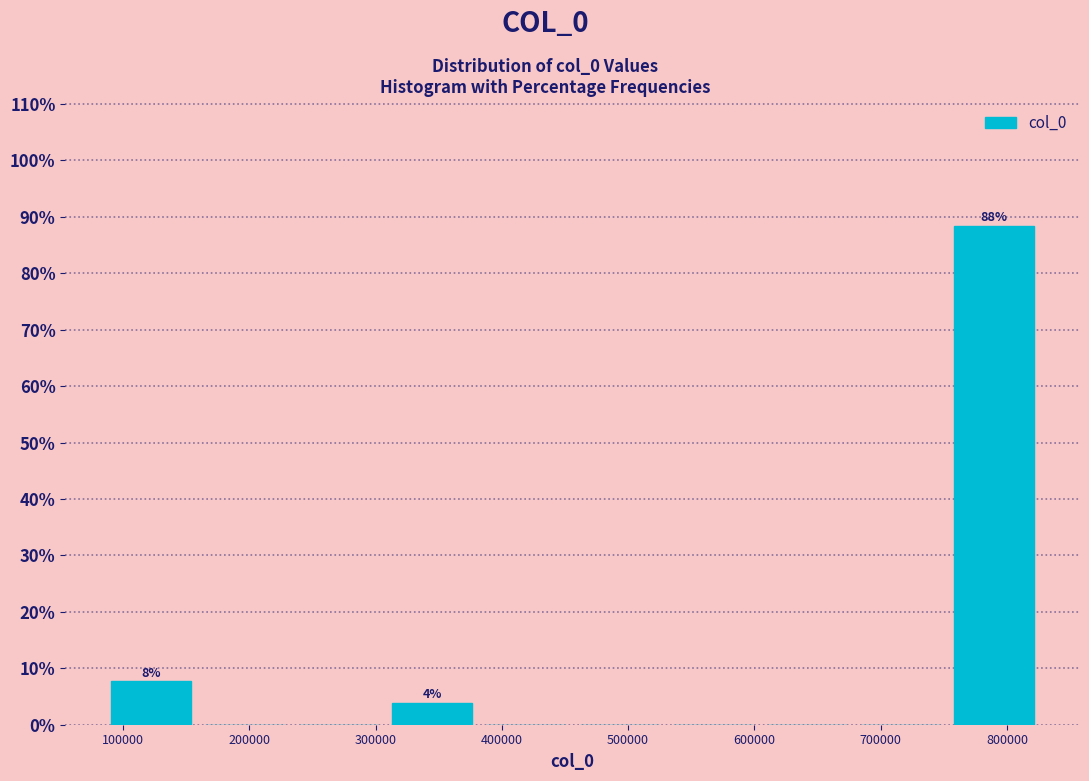

Which range on the x-axis has the tallest bar?

750000 to 830000